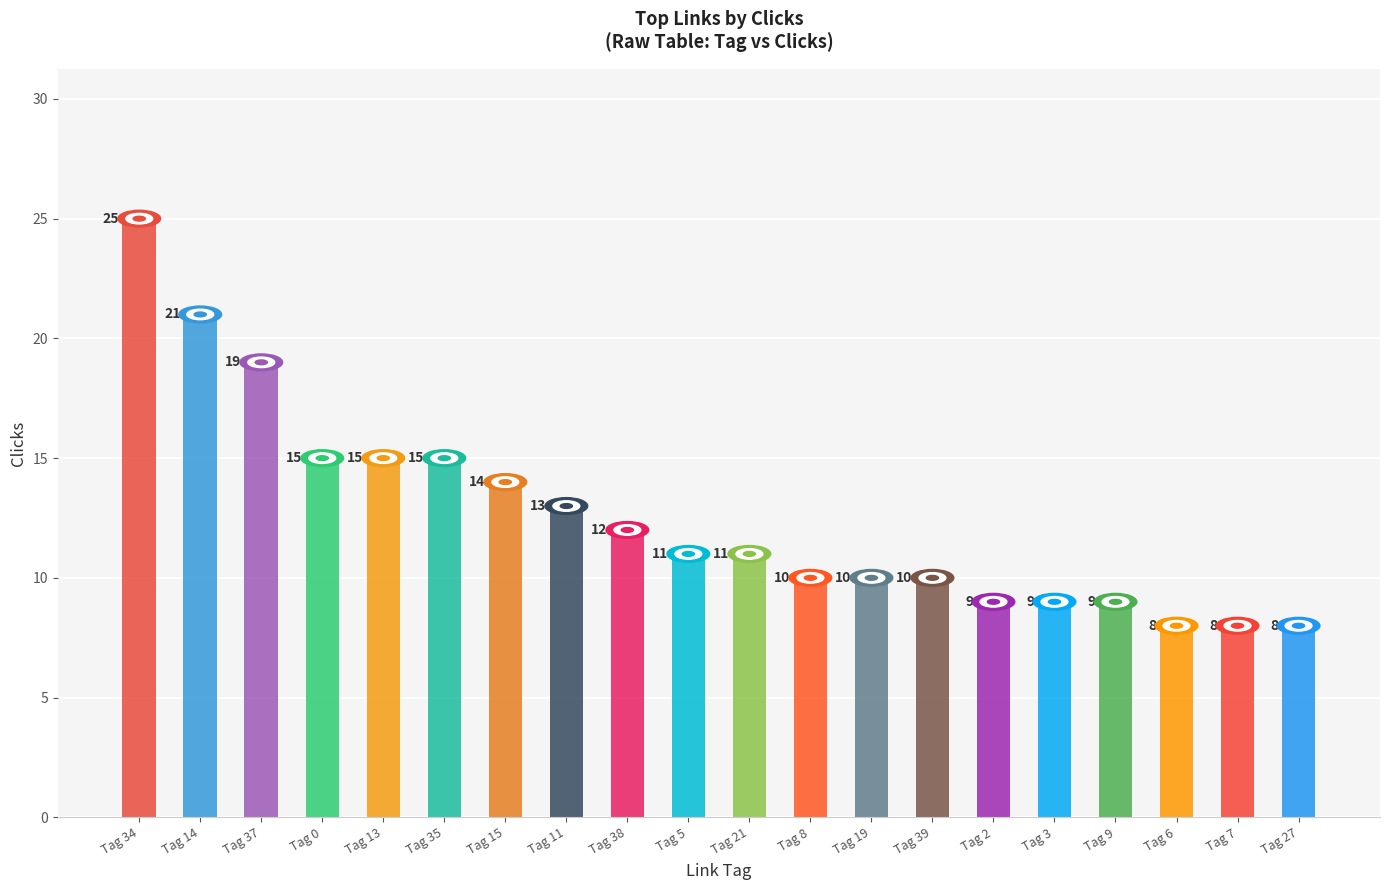

What is the minimum value shown in the chart?

8